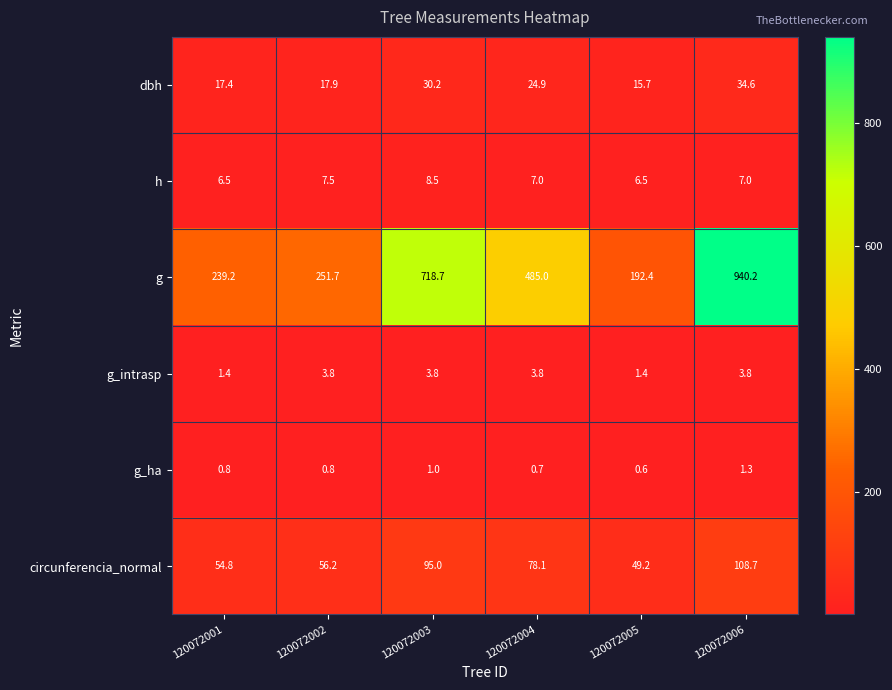

What is the sum of all g values?

2827.2